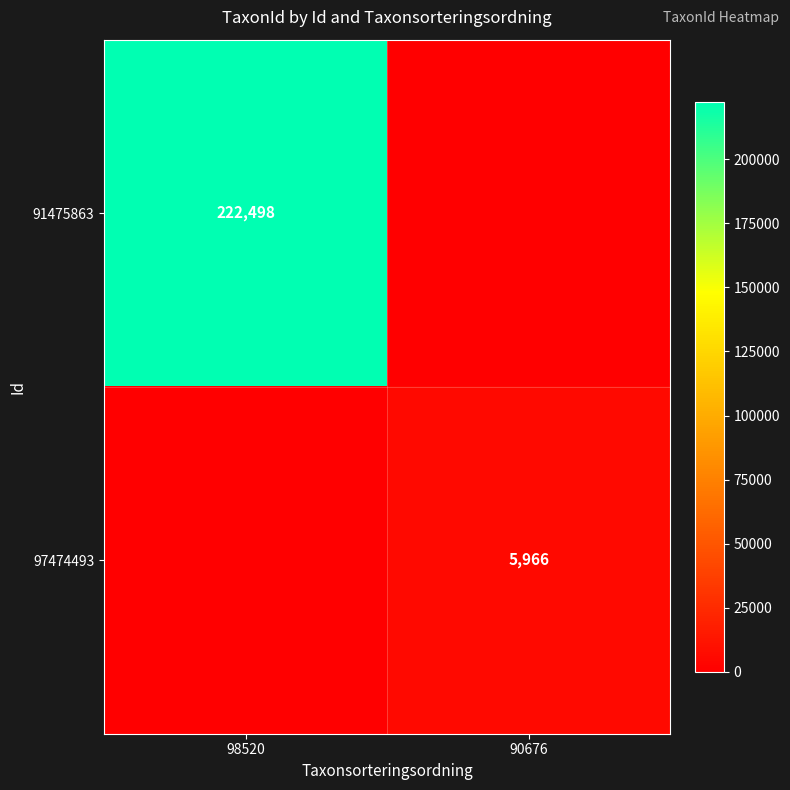

The 91475863 series shows 222498 at 98520. True or false?

True